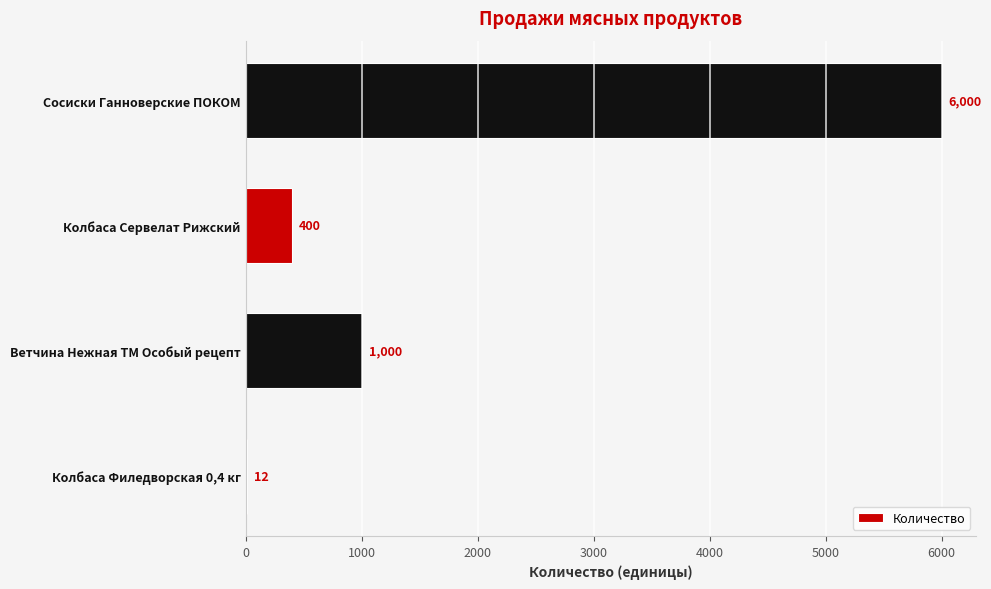

What is the sum of the values at Сосиски Ганноверские ПОКОМ and Ветчина Нежная ТМ Особый рецепт?

7000